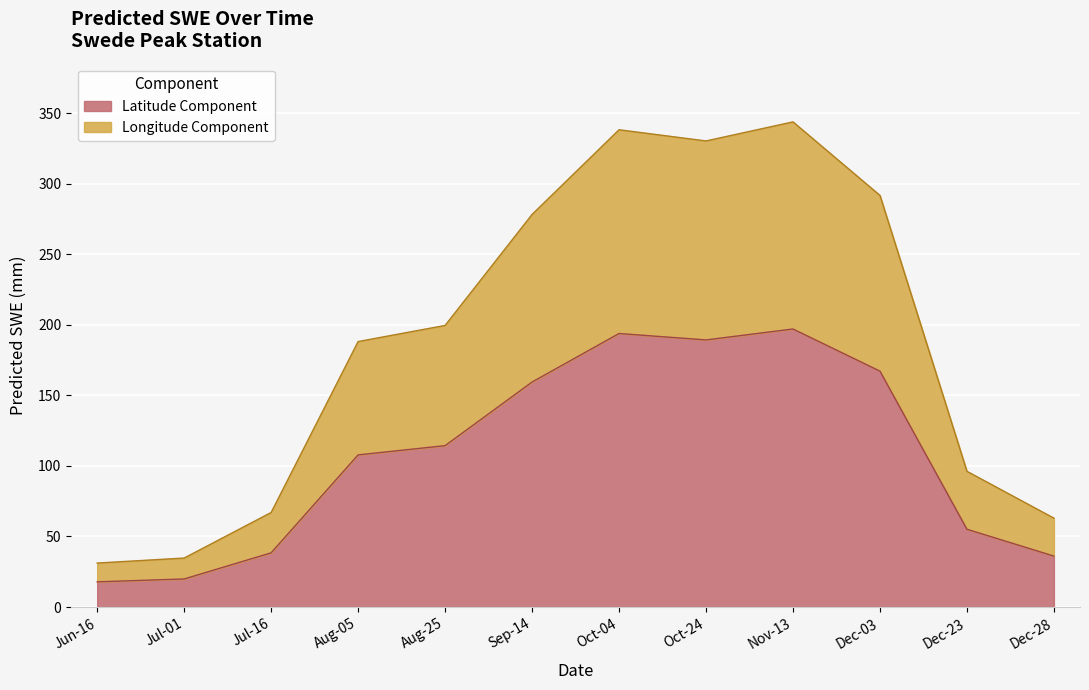

Does the chart display data point markers on the line(s)?

No